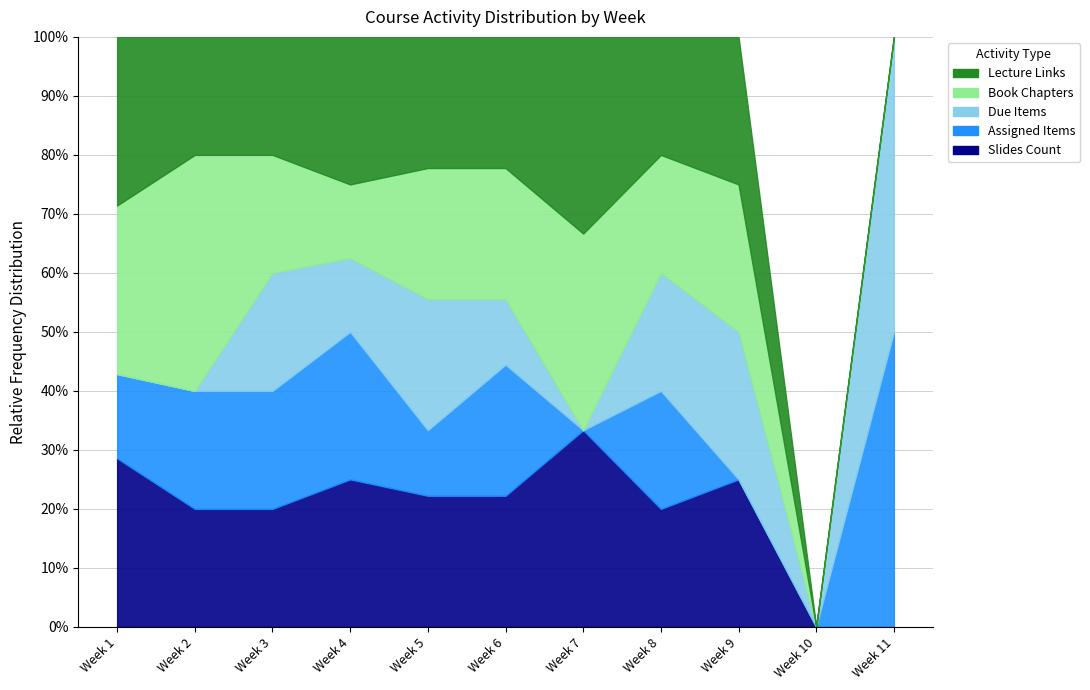

Reading right to left, extract all data points from this chart.

Slides Count: Week 11=0	Week 10=0	Week 9=1	Week 8=2	Week 7=2	Week 6=2	Week 5=2	Week 4=2	Week 3=1	Week 2=1	Week 1=2
Assigned Items: Week 11=1	Week 10=0	Week 9=0	Week 8=2	Week 7=0	Week 6=2	Week 5=1	Week 4=2	Week 3=1	Week 2=1	Week 1=1
Due Items: Week 11=1	Week 10=0	Week 9=1	Week 8=2	Week 7=0	Week 6=1	Week 5=2	Week 4=1	Week 3=1	Week 2=0	Week 1=0
Book Chapters: Week 11=0	Week 10=0	Week 9=1	Week 8=2	Week 7=2	Week 6=2	Week 5=2	Week 4=1	Week 3=1	Week 2=2	Week 1=2
Lecture Links: Week 11=0	Week 10=0	Week 9=1	Week 8=2	Week 7=2	Week 6=2	Week 5=2	Week 4=2	Week 3=1	Week 2=1	Week 1=2